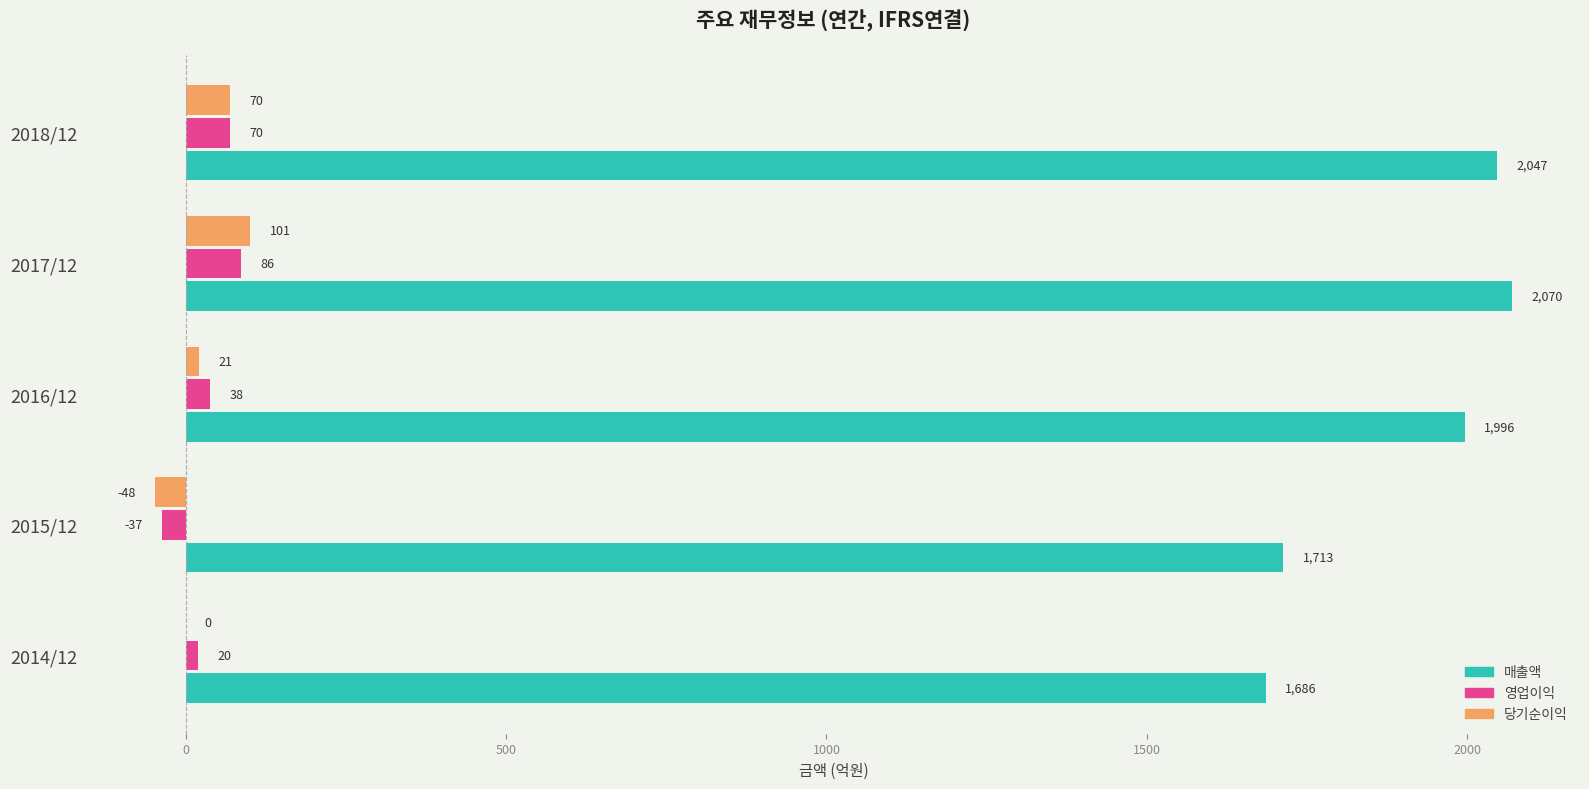

At which category is the sum across all series the highest?

2017/12